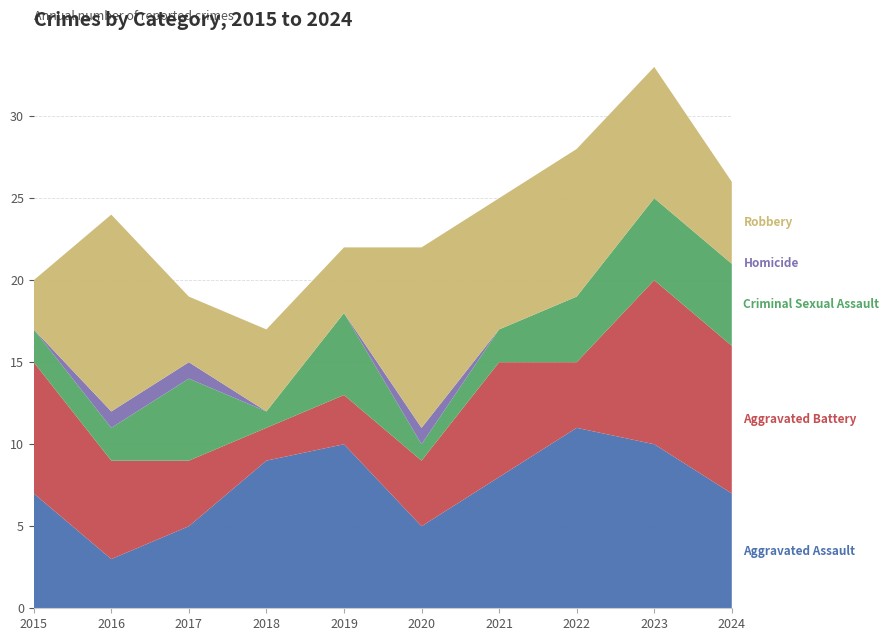

Reading left to right, what are all the values shown in this chart?

Aggravated Assault: 2015=7	2016=3	2017=5	2018=9	2019=10	2020=5	2021=8	2022=11	2023=10	2024=7
Aggravated Battery: 2015=8	2016=6	2017=4	2018=2	2019=3	2020=4	2021=7	2022=4	2023=10	2024=9
Criminal Sexual Assault: 2015=2	2016=2	2017=5	2018=1	2019=5	2020=1	2021=2	2022=4	2023=5	2024=5
Homicide: 2015=0	2016=1	2017=1	2018=0	2019=0	2020=1	2021=0	2022=0	2023=0	2024=0
Robbery: 2015=3	2016=12	2017=4	2018=5	2019=4	2020=11	2021=8	2022=9	2023=8	2024=5